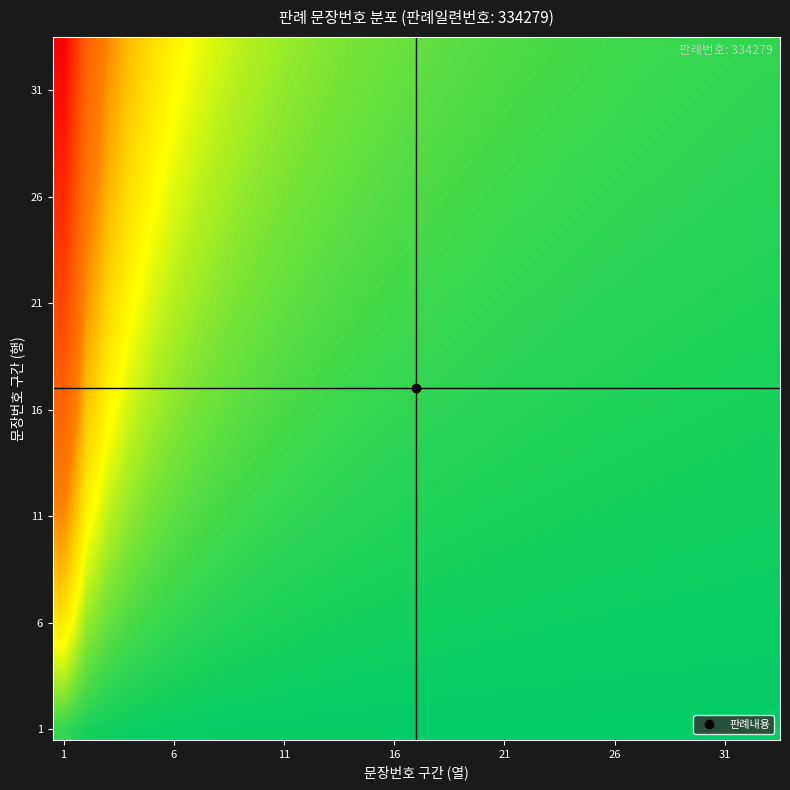

At which category does the chart reach its minimum across all series?

32